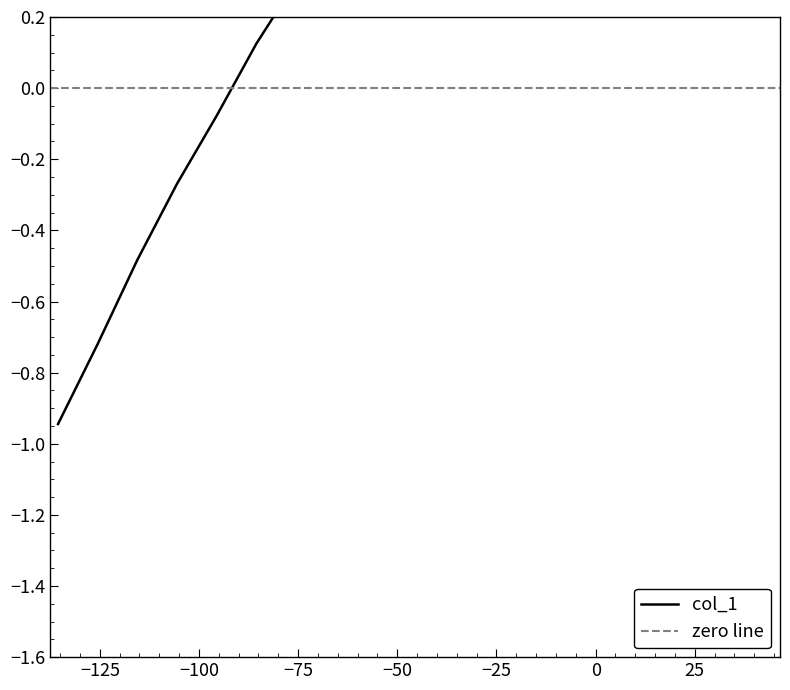

True or false: the data has more than 0 interior local peaks.

False